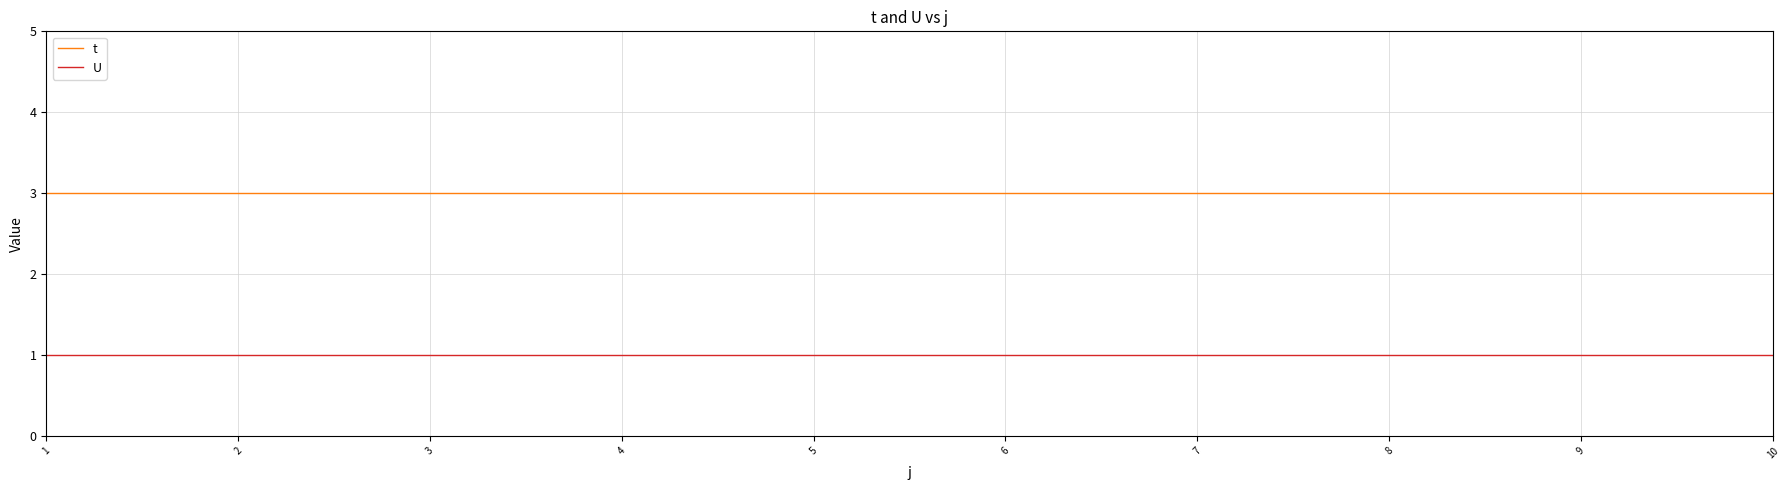

Read the t value at 6.

3